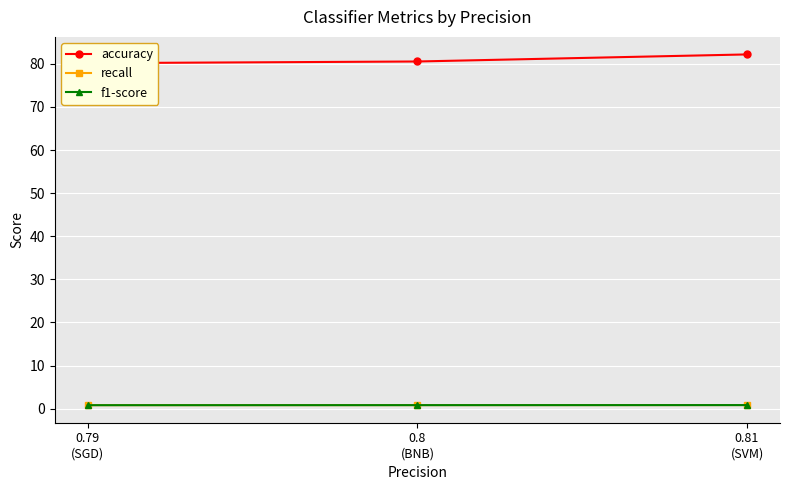

What value does the f1-score series have at 0.79
(SGD)?

0.8